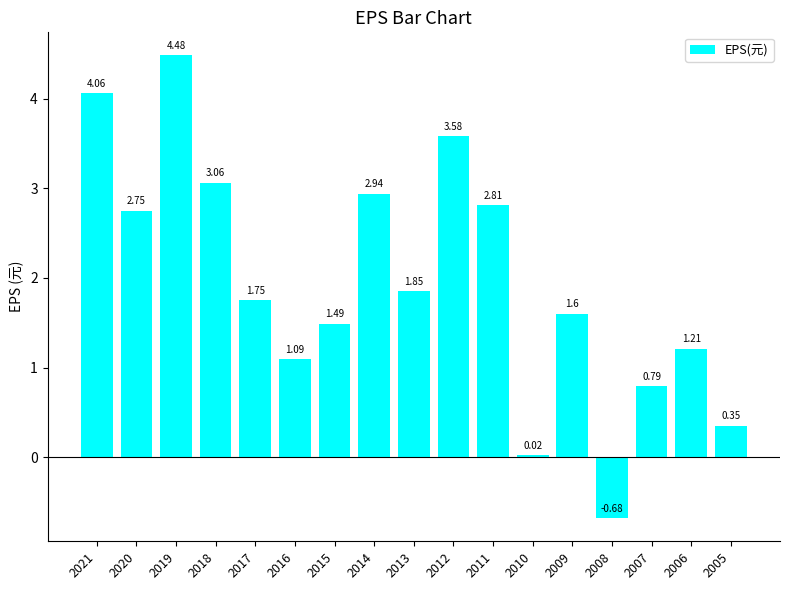

What is the difference between the maximum and second lowest values?

4.5